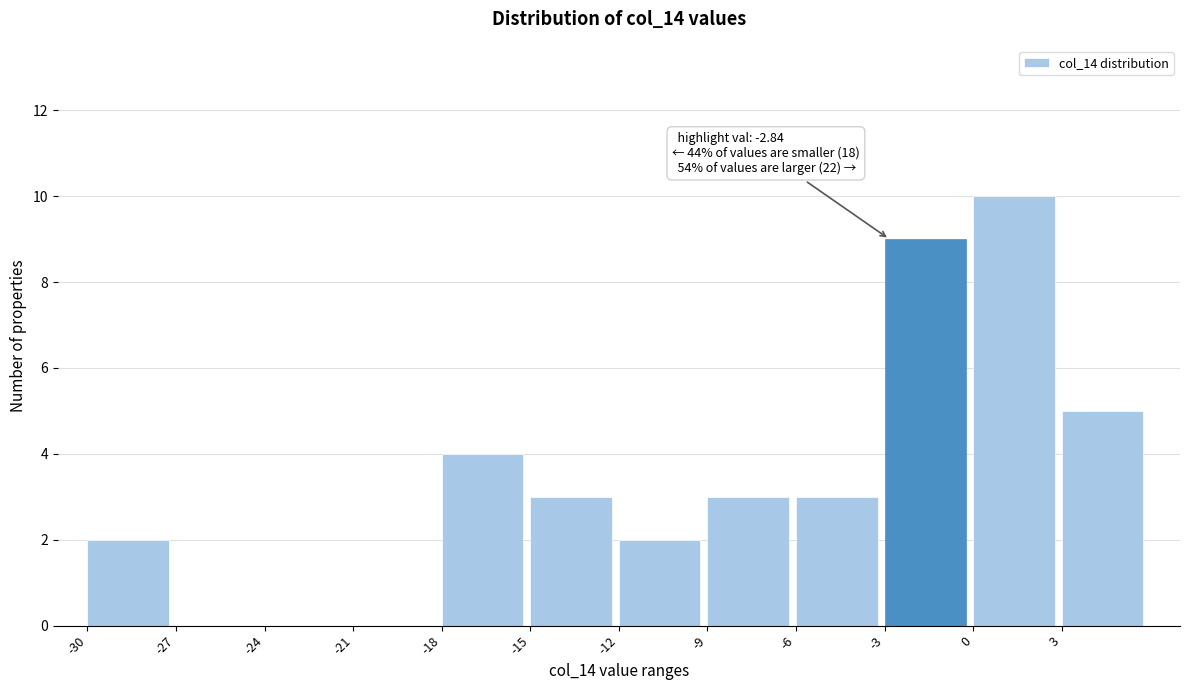

Over which range of the x-axis is the bar tallest?

0 to 3